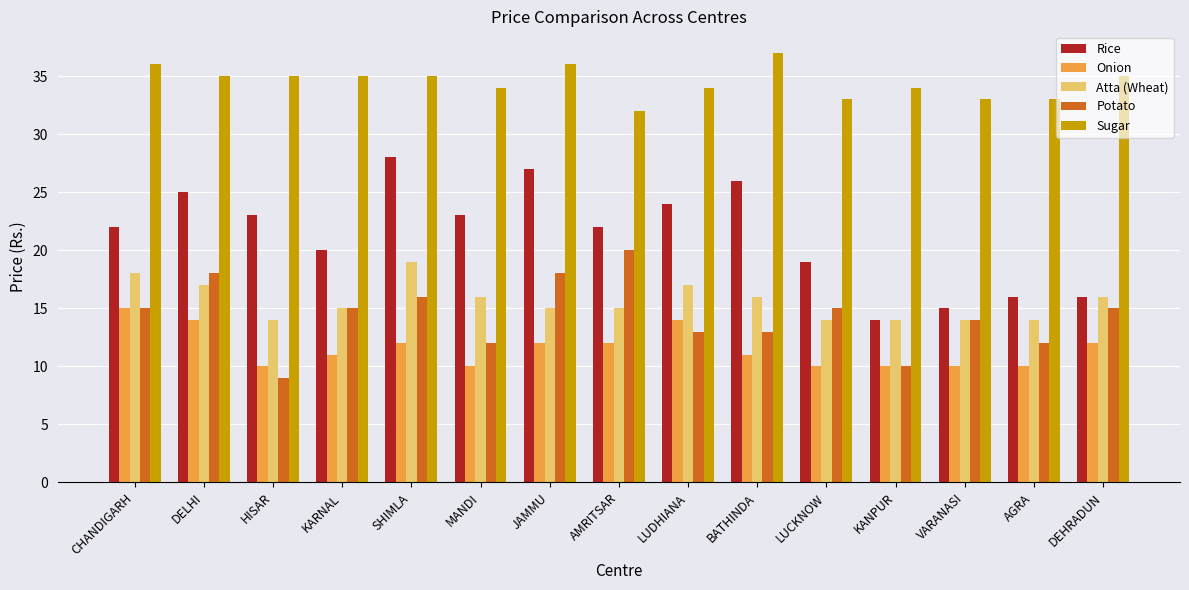

Reading left to right, extract all data points from this chart.

Rice: 22	25	23	20	28	23	27	22	24	26	19	14	15	16	16
Onion: 15	14	10	11	12	10	12	12	14	11	10	10	10	10	12
Atta (Wheat): 18	17	14	15	19	16	15	15	17	16	14	14	14	14	16
Potato: 15	18	9	15	16	12	18	20	13	13	15	10	14	12	15
Sugar: 36	35	35	35	35	34	36	32	34	37	33	34	33	33	35